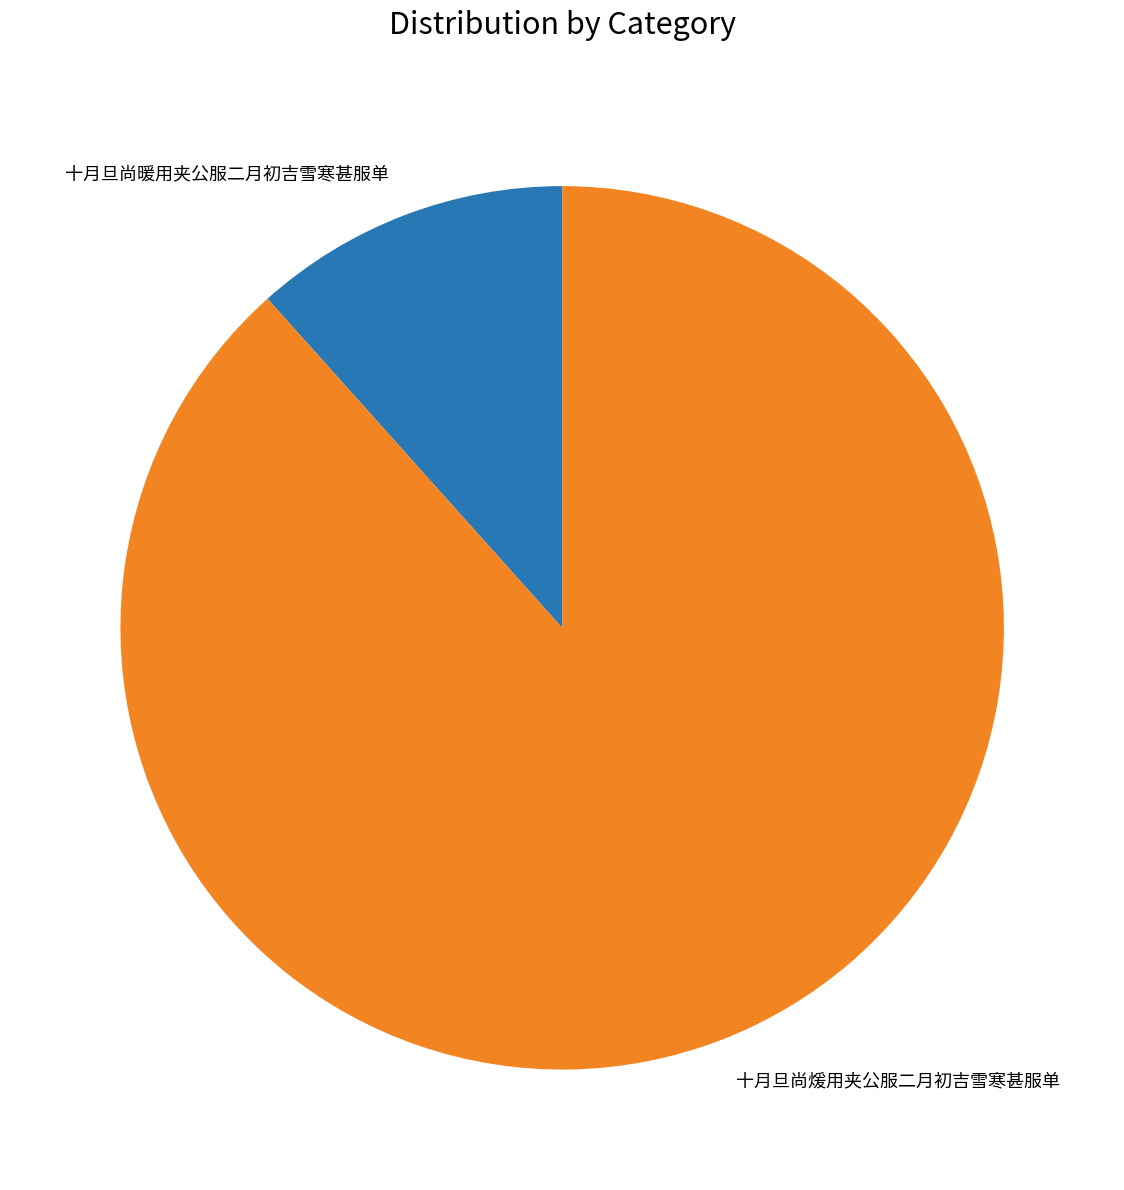

Which slice is the largest?

十月旦尚煖用夹公服二月初吉雪寒甚服单